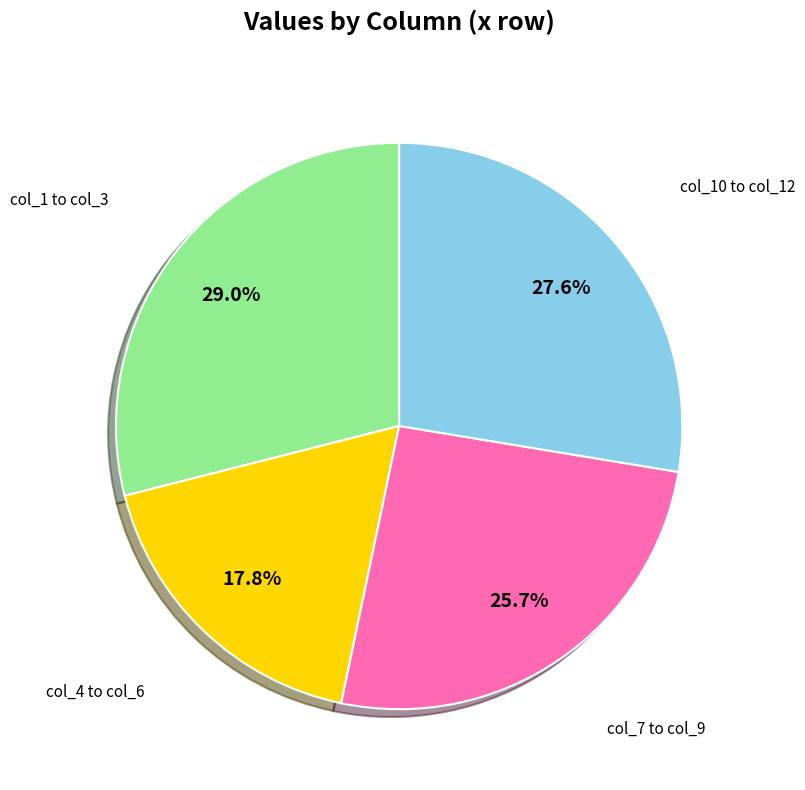

To the nearest percent, what is the difference between the largest and smallest slice percentages?

11%